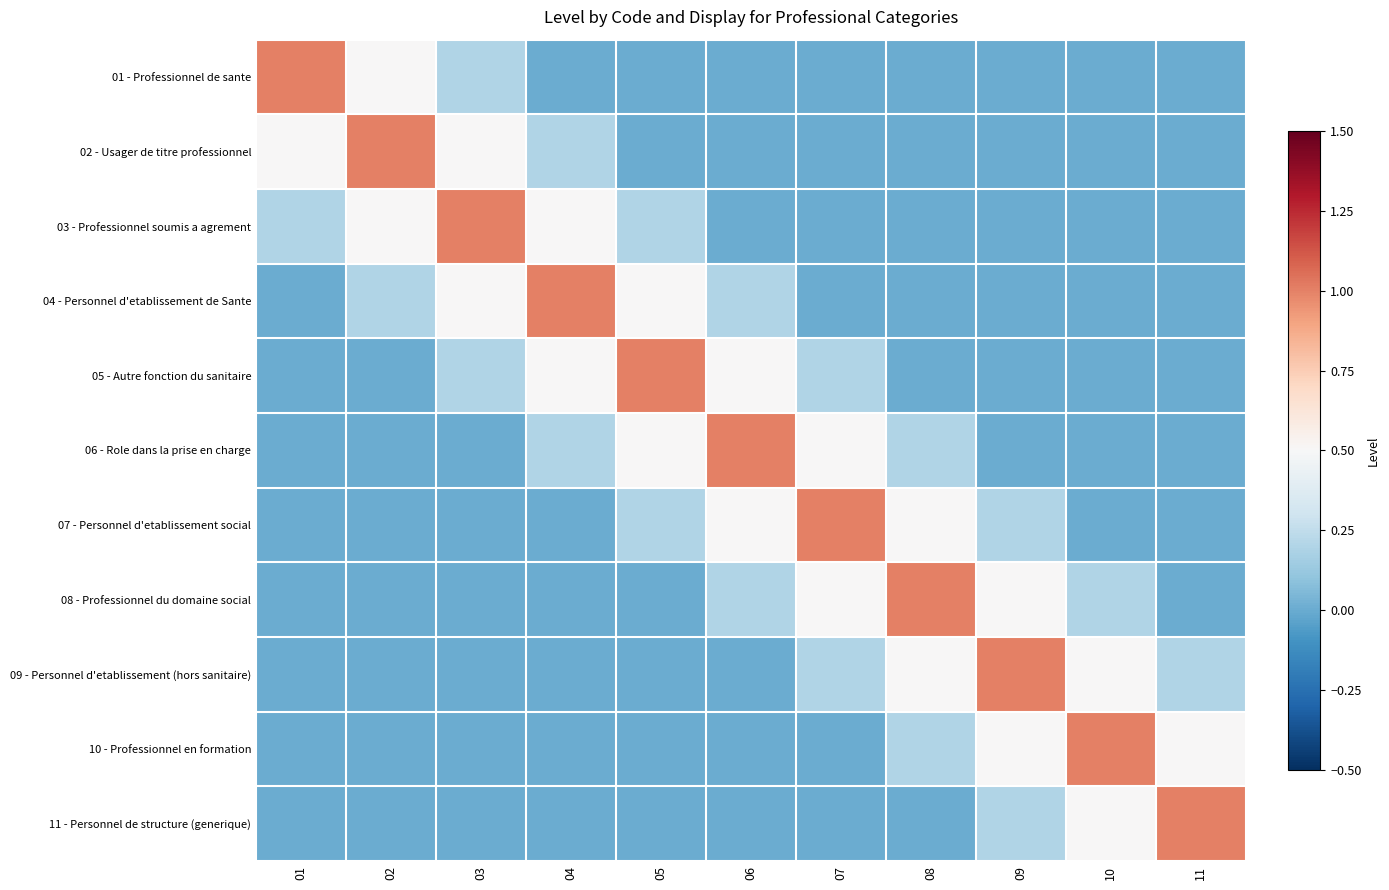

How many categories are shown in the chart?

11